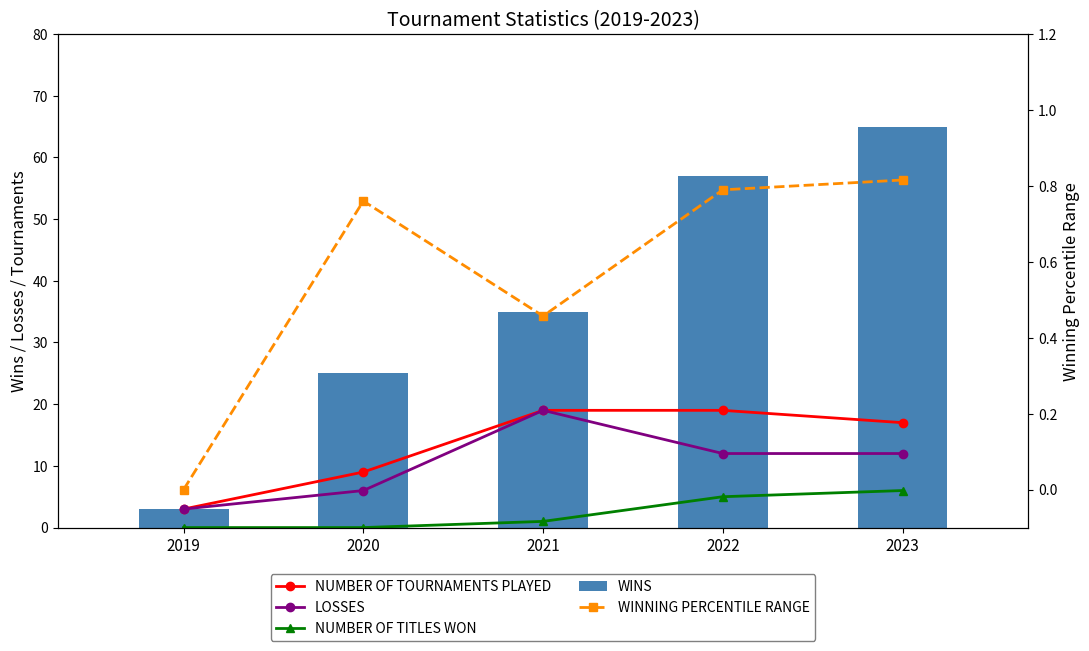

What is the difference between the LOSSES values at 2019 and 2022?

9.0